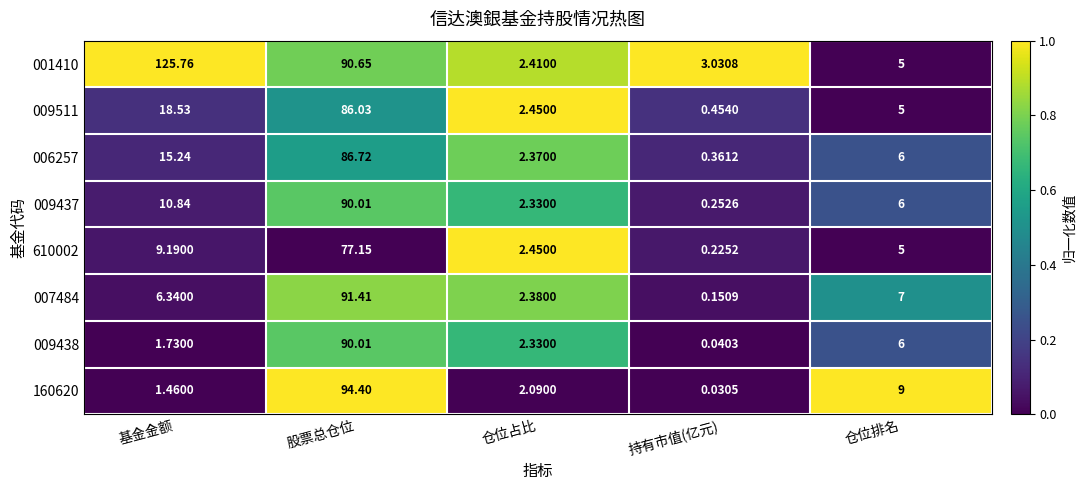

Where does the 009437 series first go above 6?

基金金额